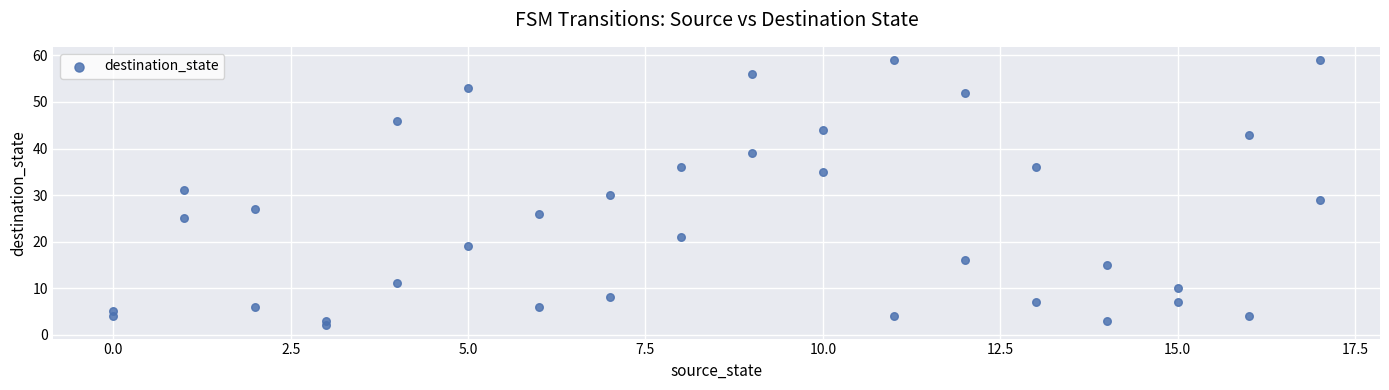

What is the range of X values (max minus min)?

17